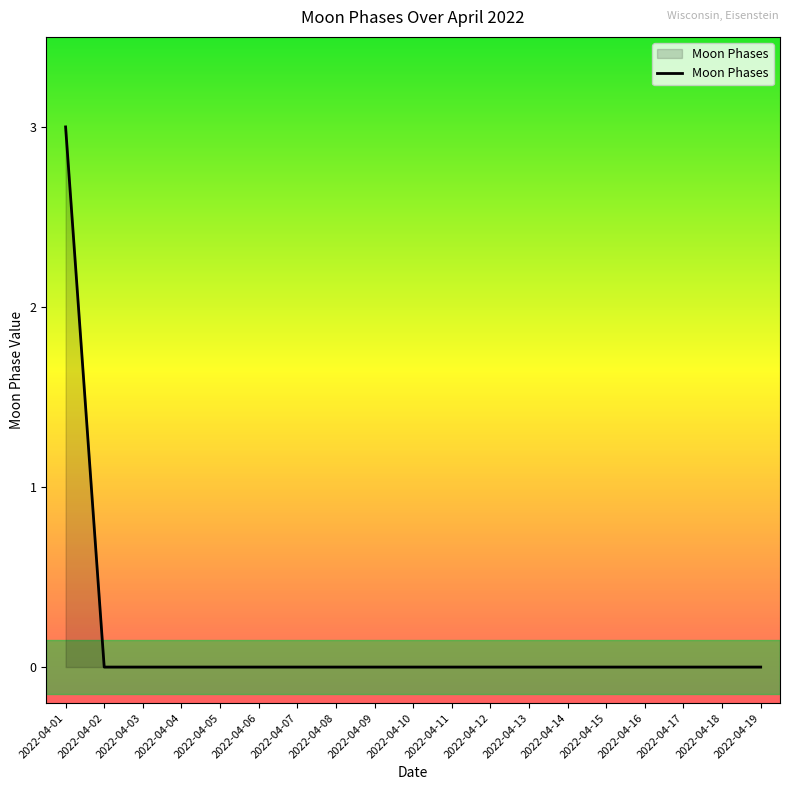

True or false: the data shows -1 at 2022-04-10.

False